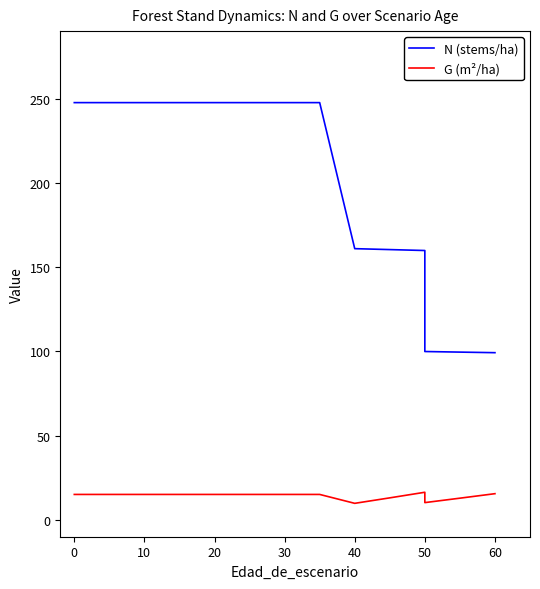

What is the total value across all series at 30?

262.7